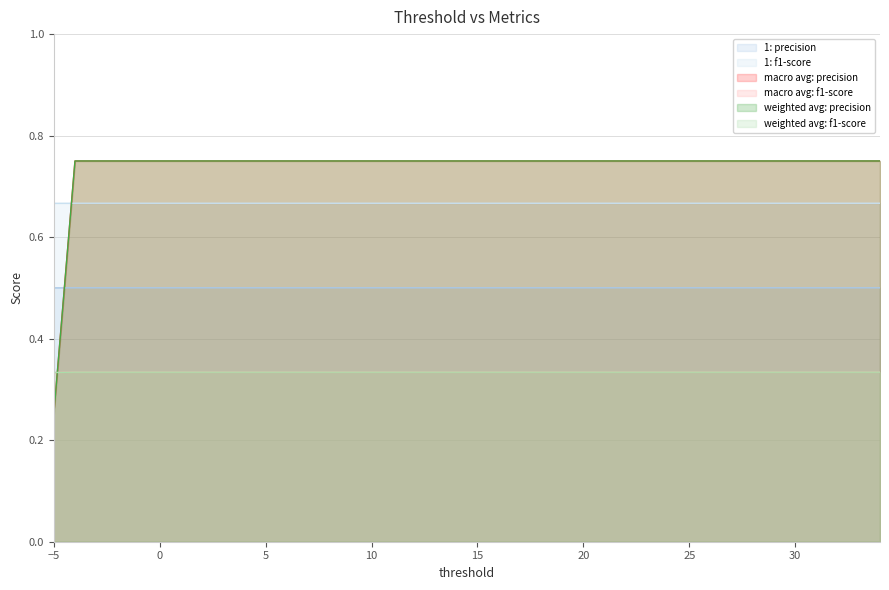

Which series has the largest range (max minus min)?

macro avg: f1-score